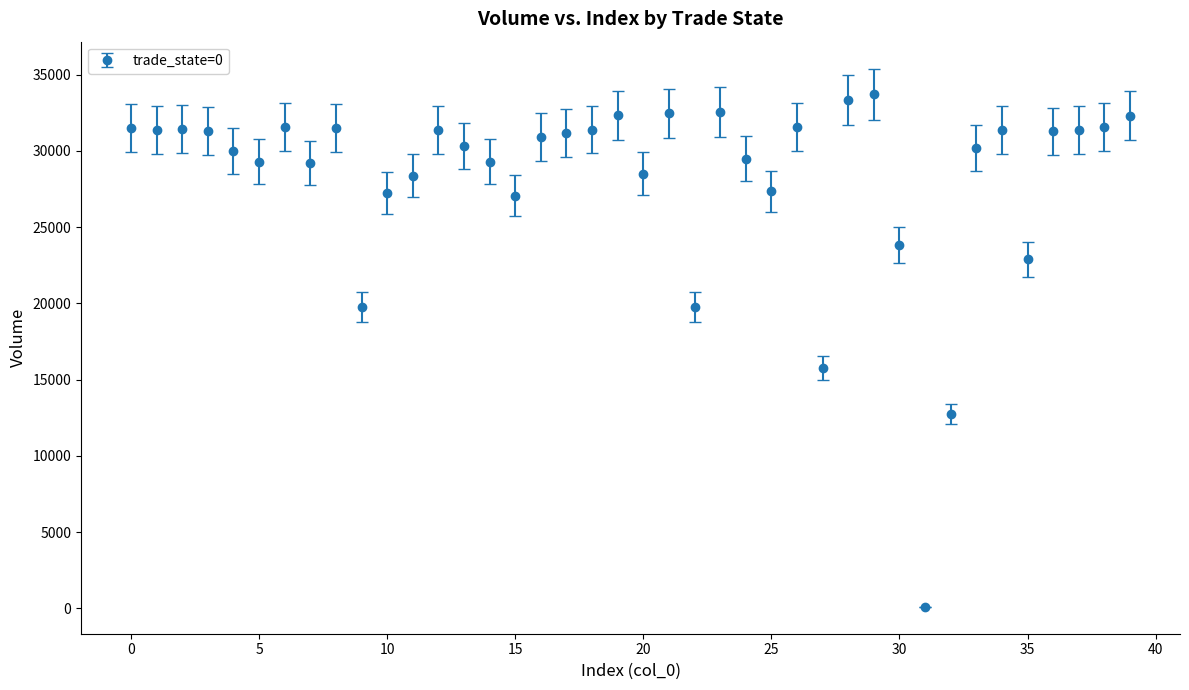

What is the sum of all values?

1128629.5